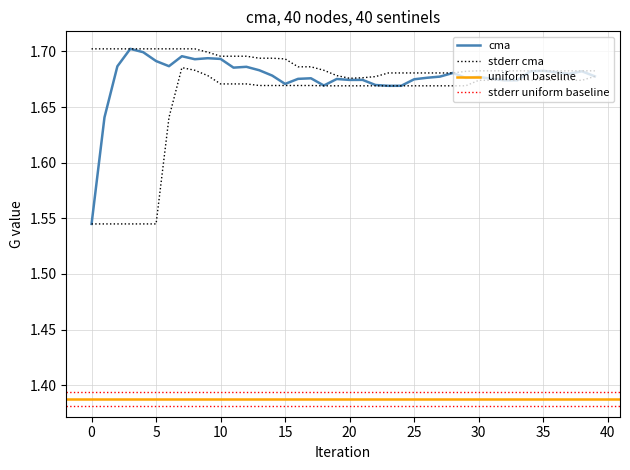

What is the sum of the values at 20 and 10?

3.4